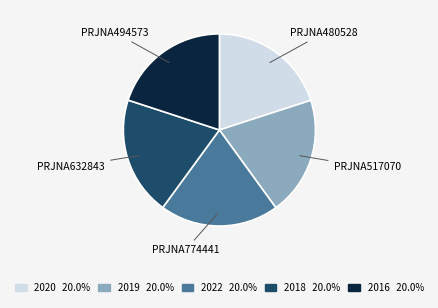

Is there a majority slice in this chart?

No